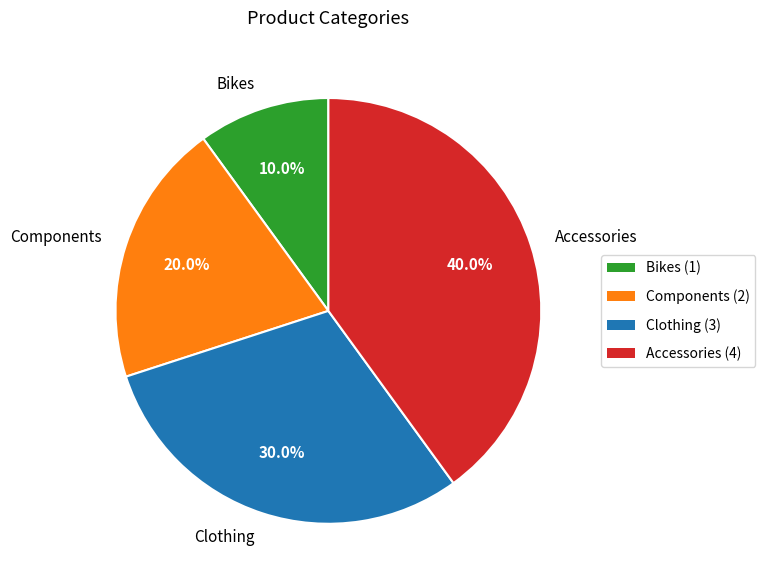

Does any single category account for the majority?

No